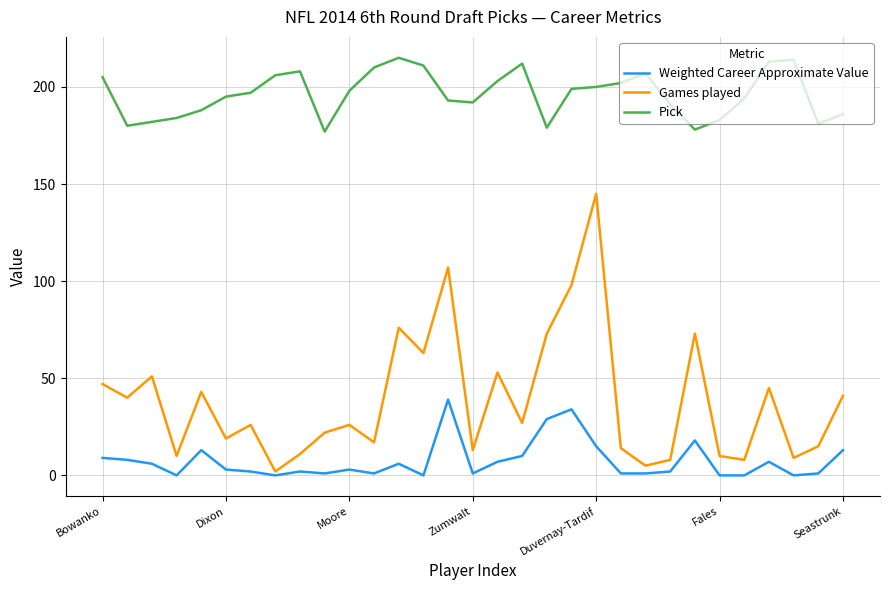

What is the greatest value displayed?

215